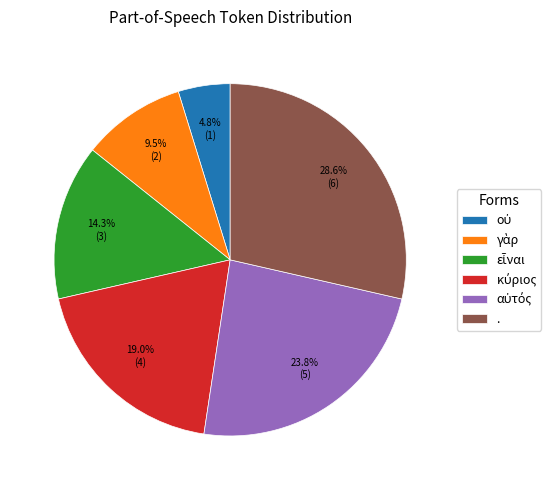

What portion of the pie excludes .?

71.4%